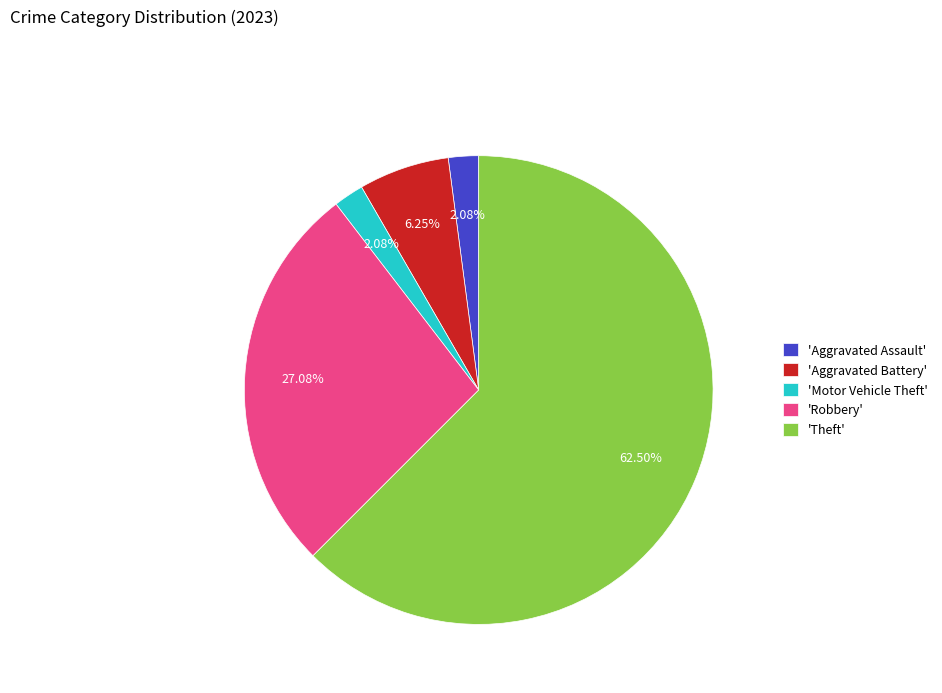

Is there any slice that represents more than half of the pie?

Yes